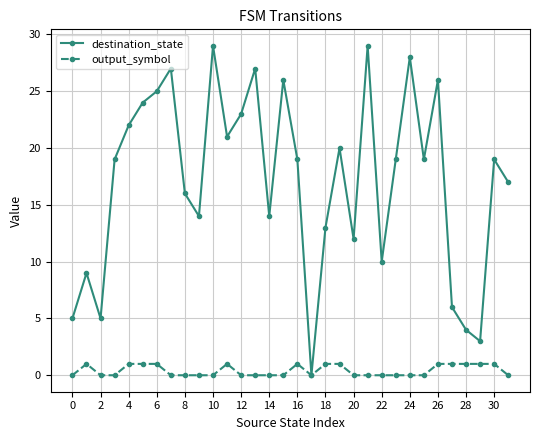

Which series has the largest total across all categories?

destination_state